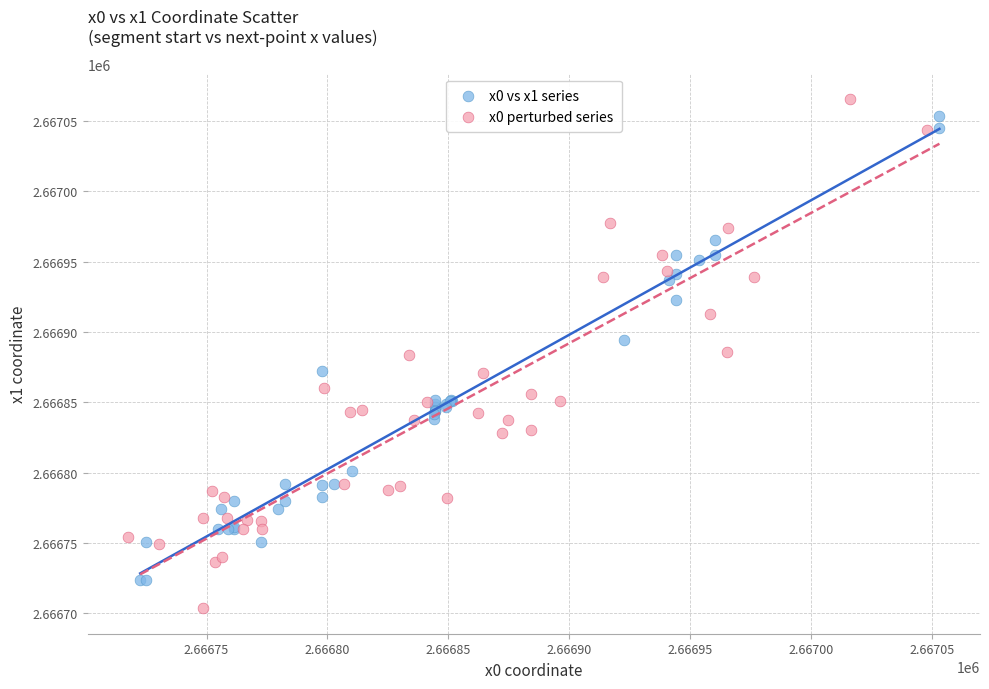

Which series reaches the minimum Y coordinate?

x0 perturbed series